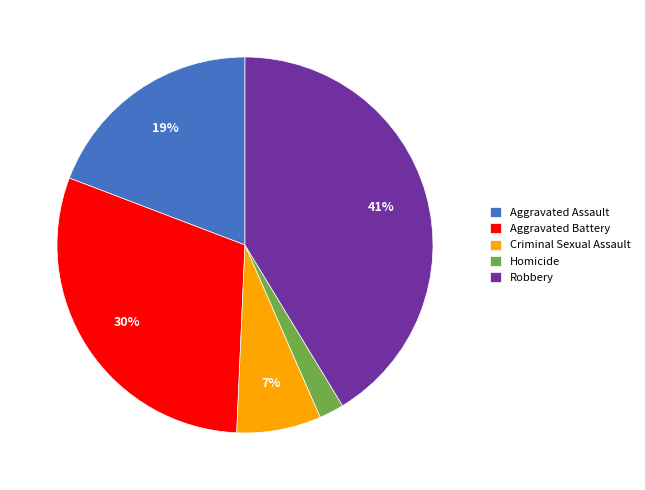

Rank the categories by value from highest to lowest.

Robbery, Aggravated Battery, Aggravated Assault, Criminal Sexual Assault, Homicide